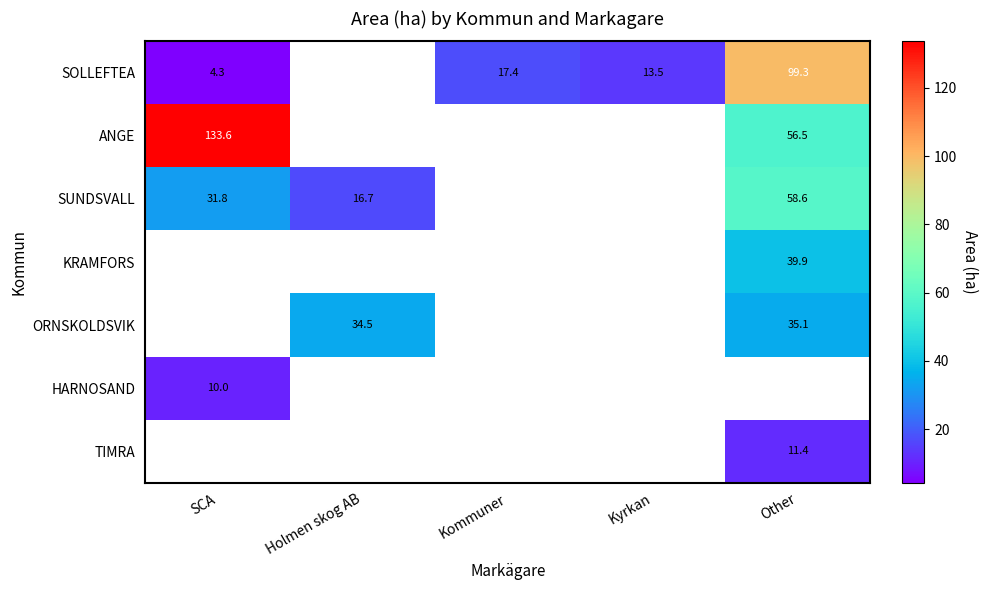

Which label corresponds to the smallest value in the chart?

SCA